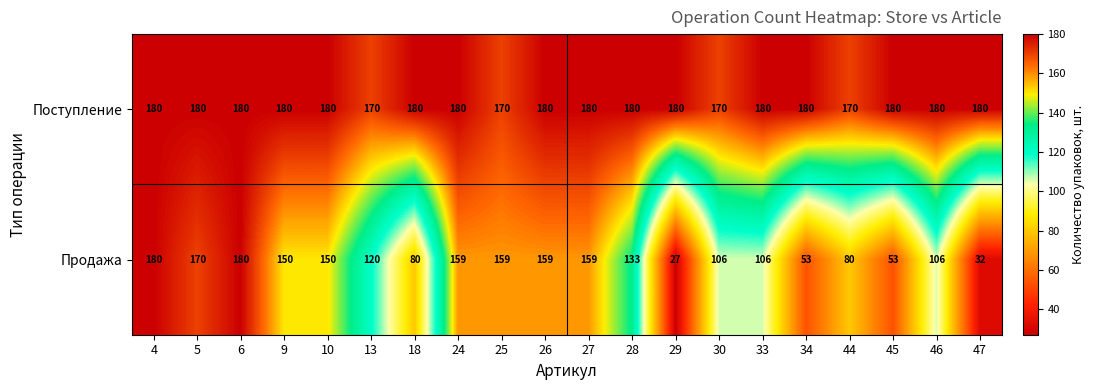

At how many categories does at least one series exceed 101?

20